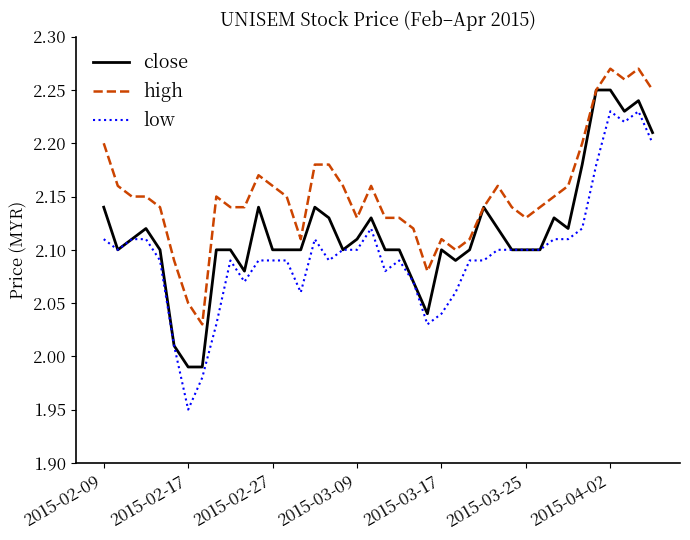

Which series has the widest spread of values?

low